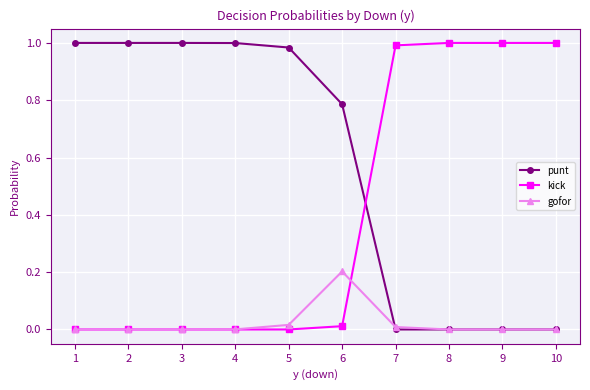

The kick series shows -0.6 at 5. True or false?

False